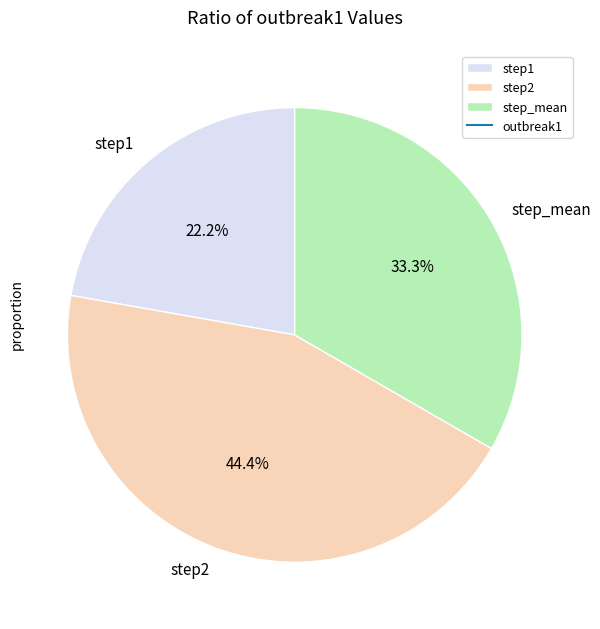

True or false: step1 accounts for 17% of the total.

False